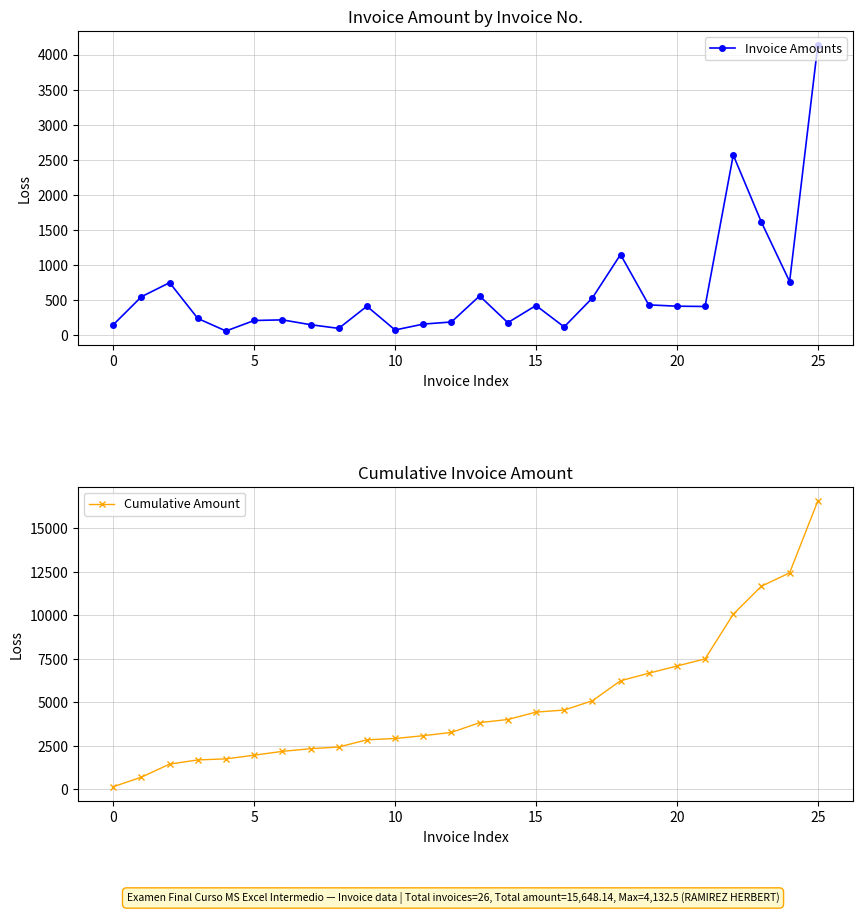

How many categories are shown in the chart?

26